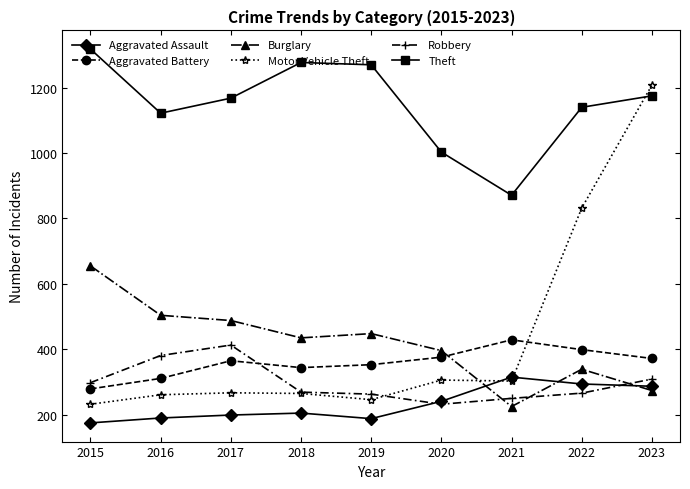

What is the difference between the Aggravated Battery values at 2023 and 2019?

19